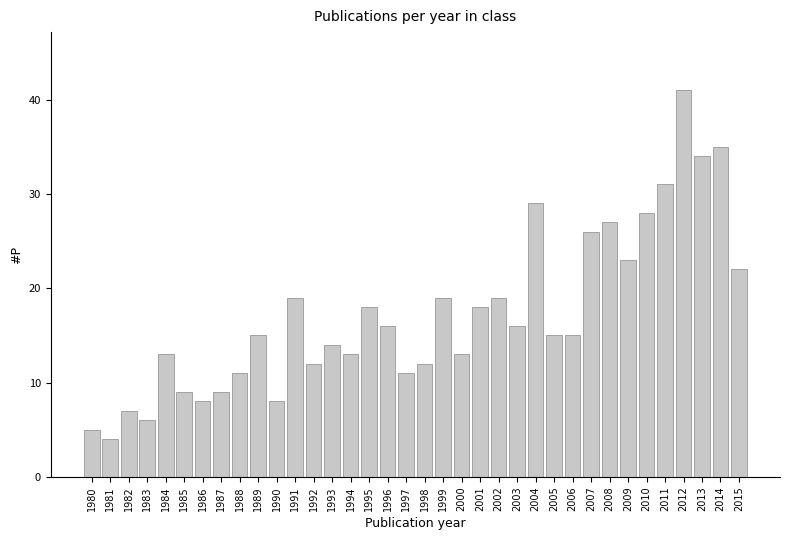

What is the ratio of the value at 2003 to the value at 1995?

0.9